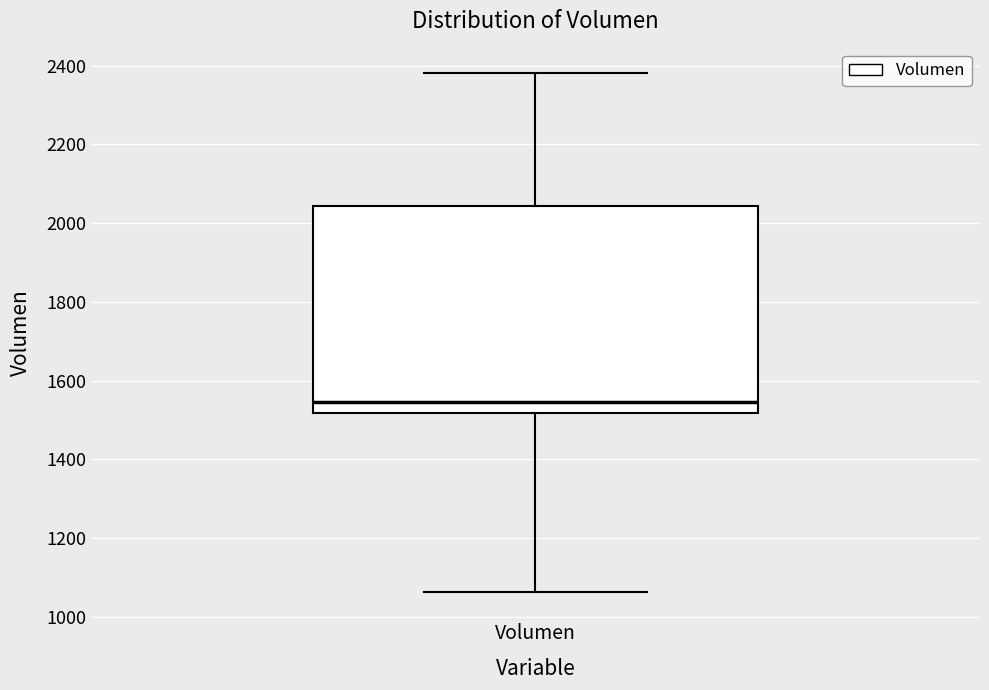

Transcribe this box plot: give where the median line is, the range the box spans, and where the two whiskers end, as read against the y-axis. The values are not printed on the chart, so give them approximately, as read against the axis.

median 1540, box 1520 to 2040, whiskers 1060 to 2380